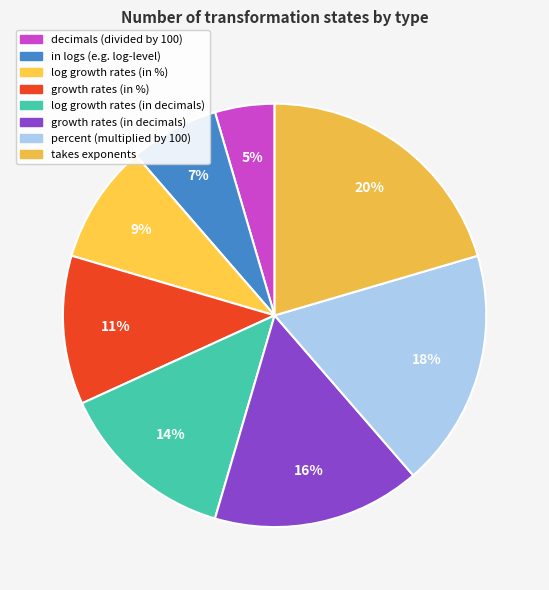

How many segments does this pie chart have?

8